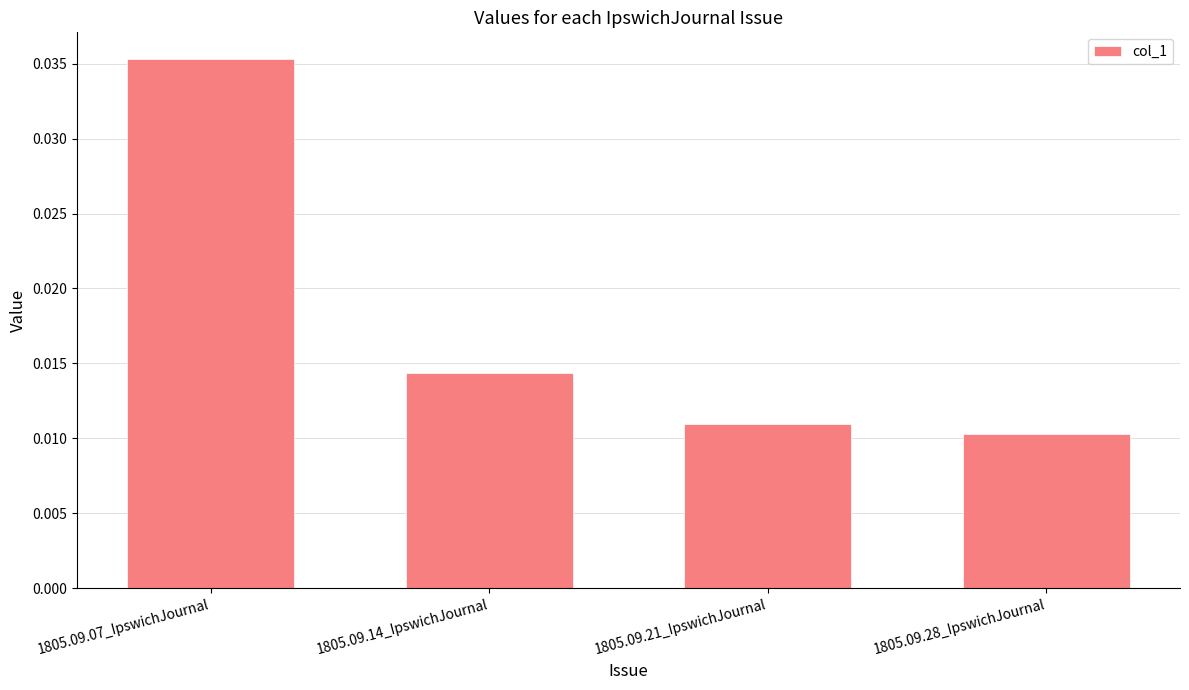

At which category does the chart reach its minimum across all series?

1805.09.28_IpswichJournal